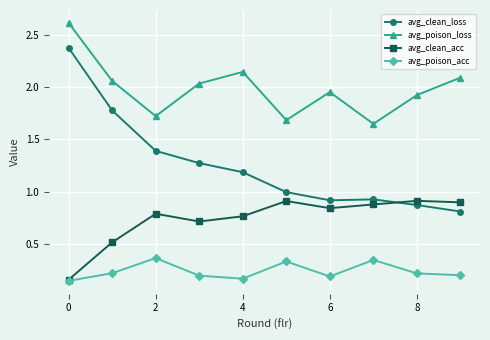

Which series has the largest range (max minus min)?

avg_clean_loss